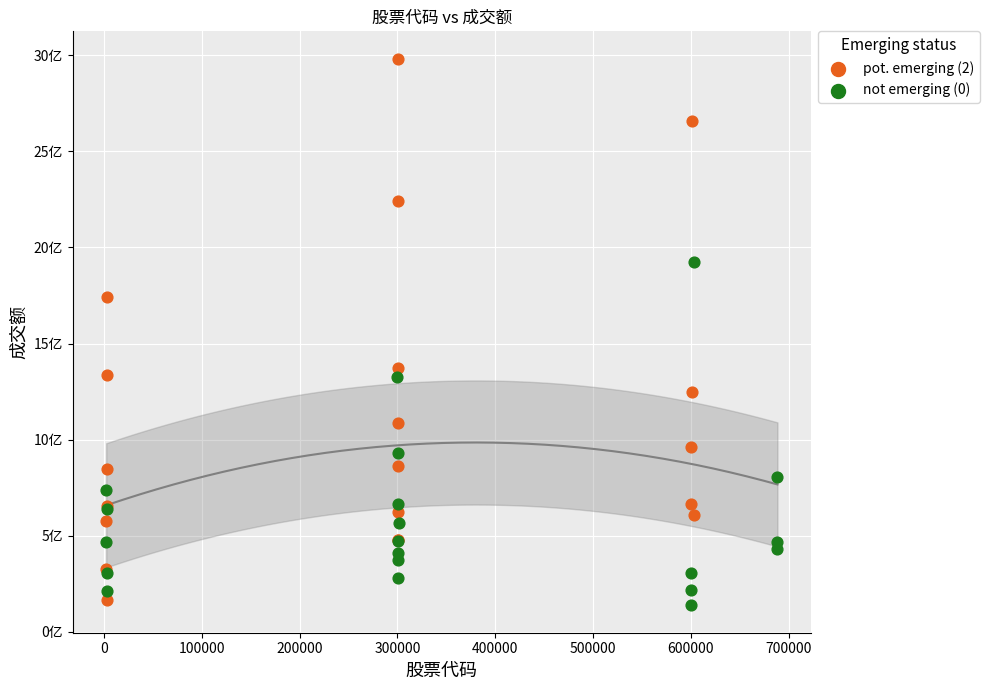

Which series contains the highest Y value?

pot. emerging (2)